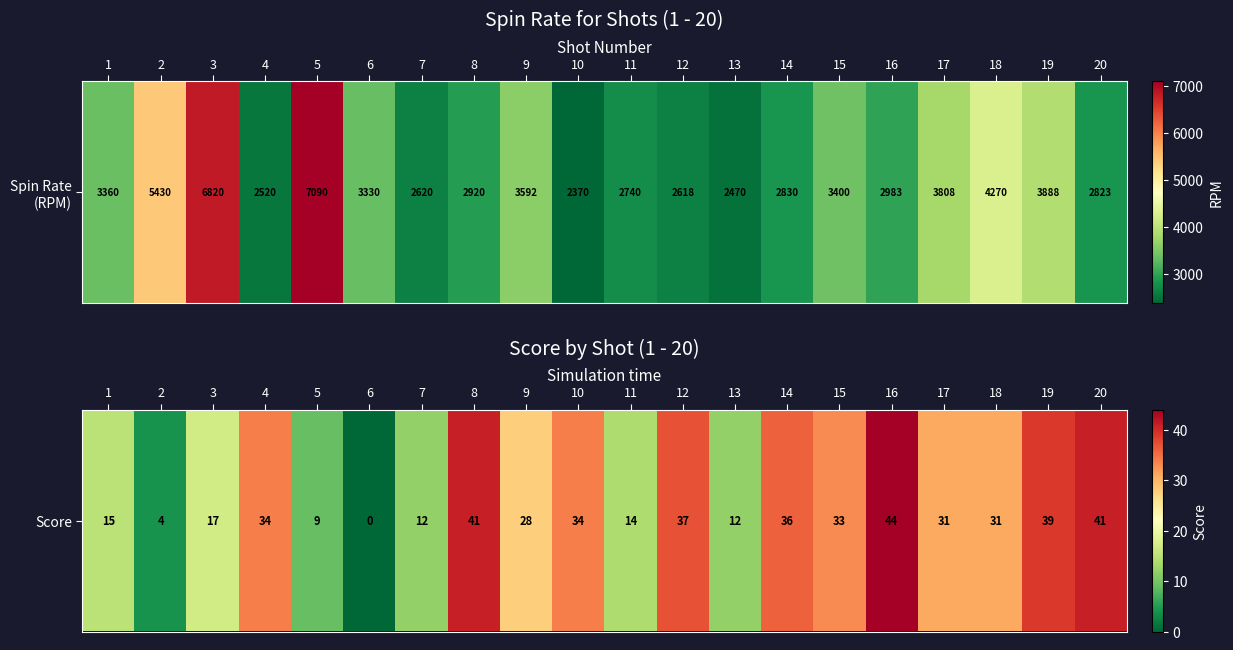

What is the average value?

26